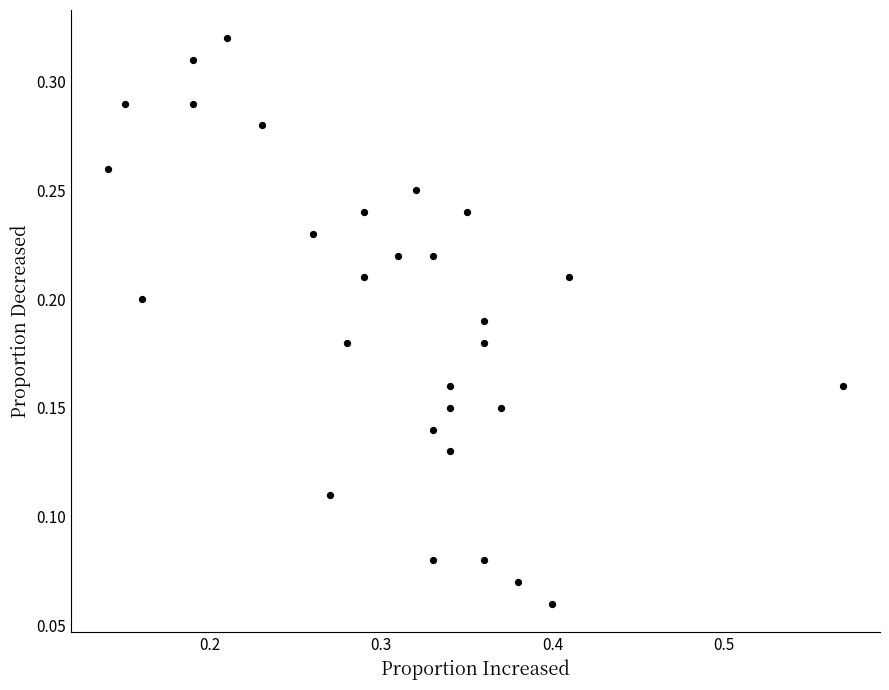

What is the range of X values (max minus min)?

0.4